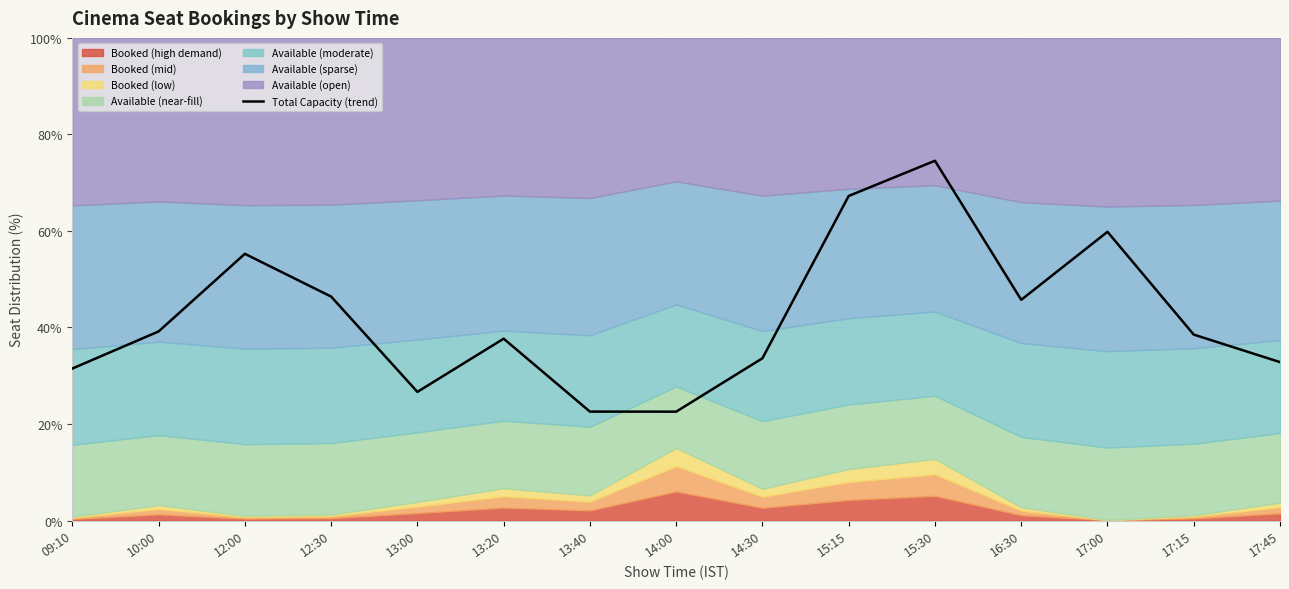

Is it true that the value at 12:00 is 55.3?

True